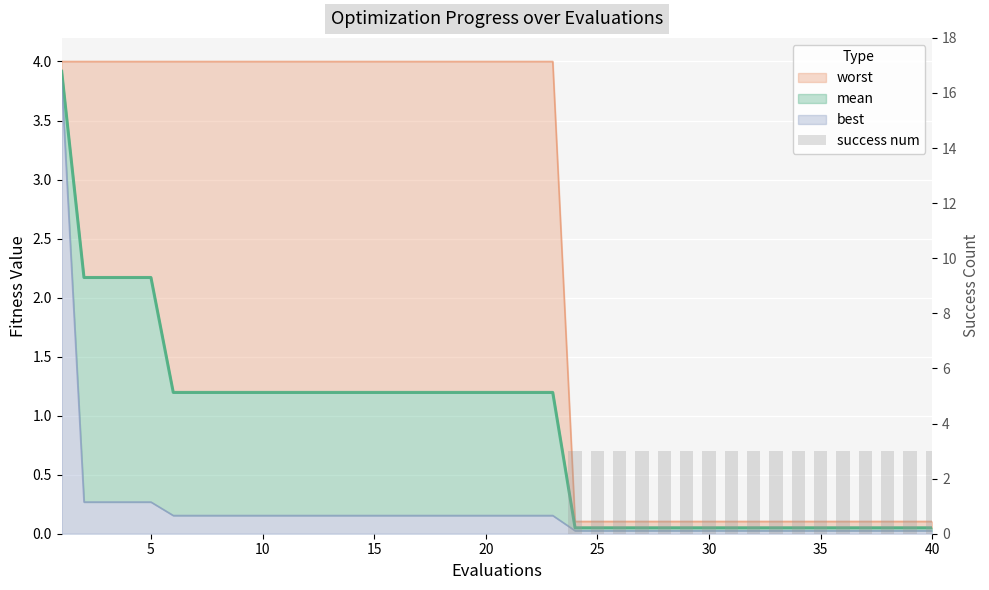

How many values are between 0 and 3?

40